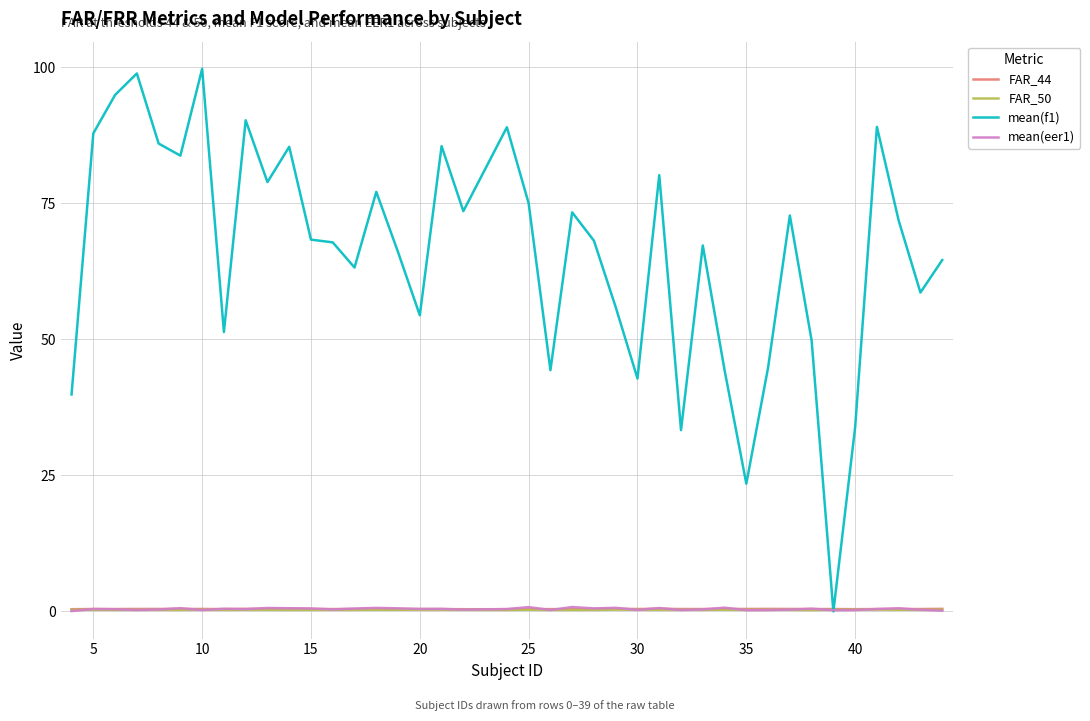

Which series has the largest total across all categories?

mean(f1)